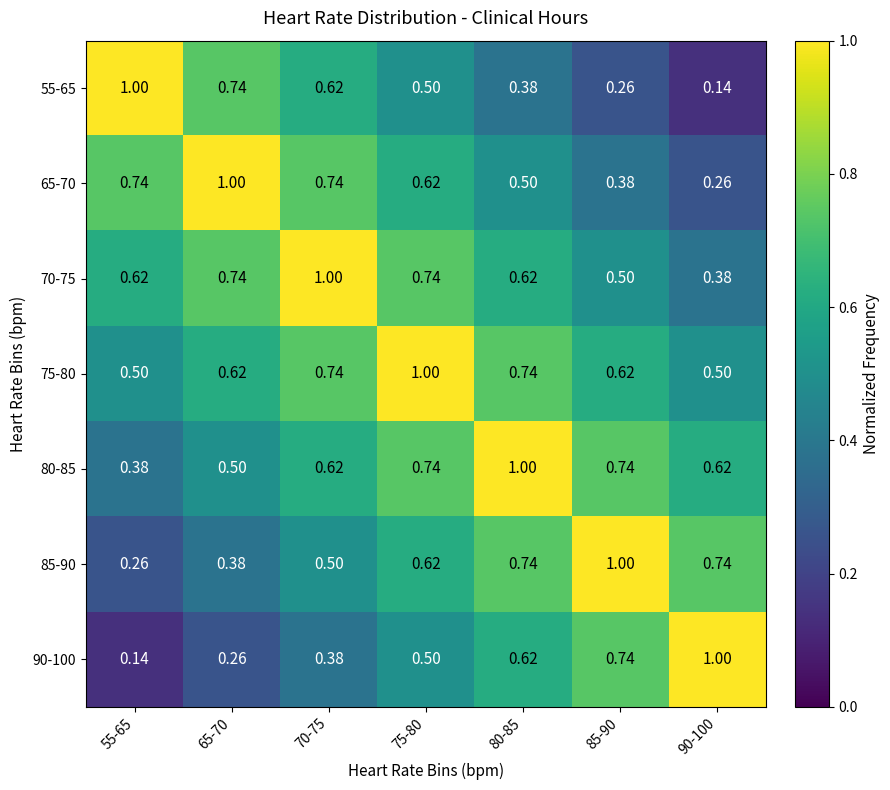

Is the value of 85-90 at 70-75 greater than the value of 80-85 at 85-90?

No